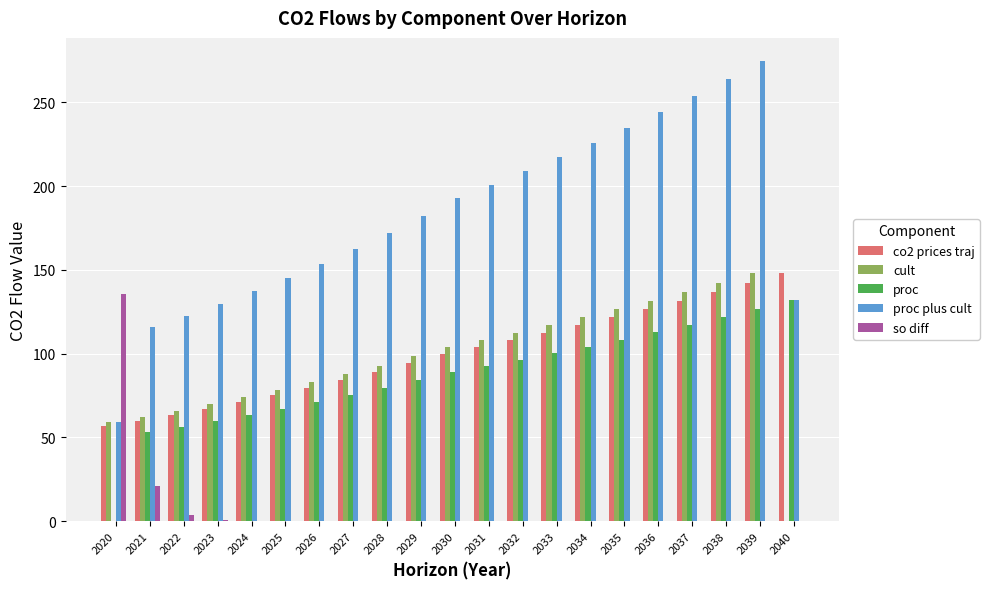

What is the sum of all proc values?

1808.4